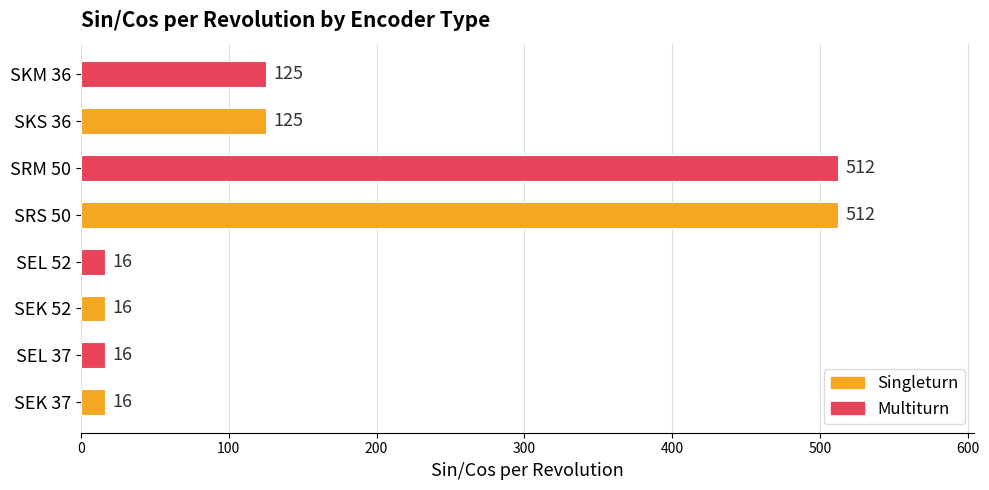

Are the bars horizontal?

Yes